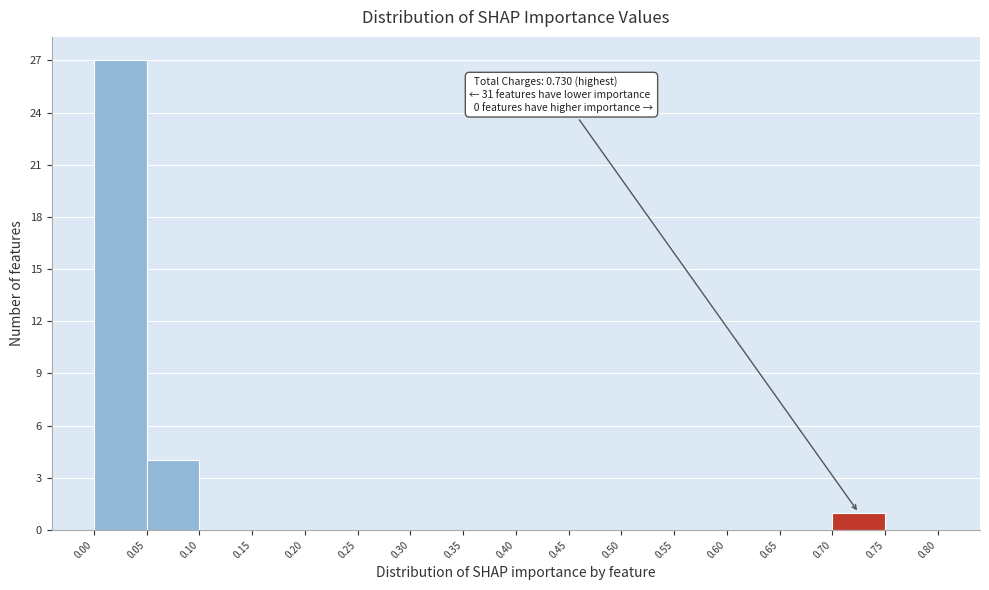

Over which range of the x-axis is the bar tallest?

0.00 to 0.05